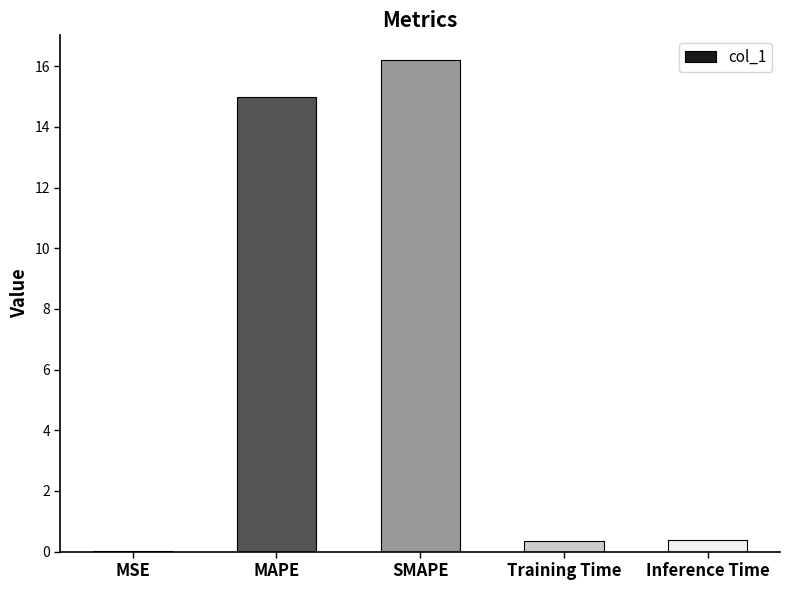

Which has a higher value, MAPE or MSE?

MAPE